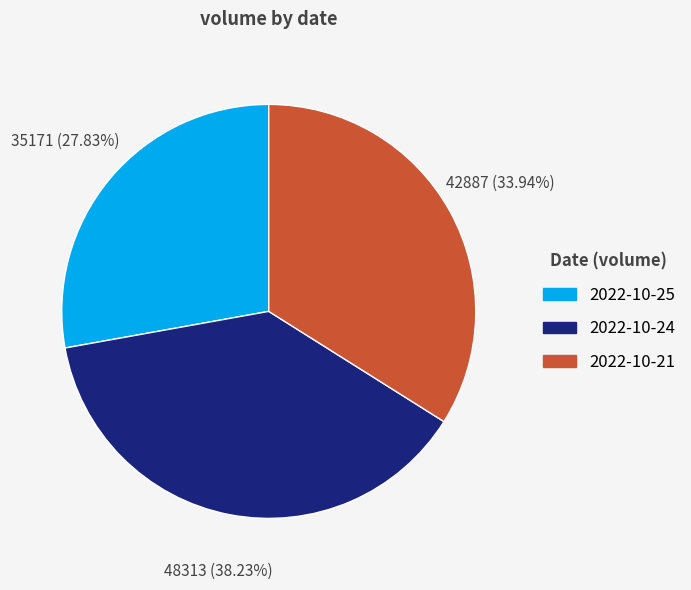

The 2022-10-24 slice represents 38% of the pie. True or false?

True